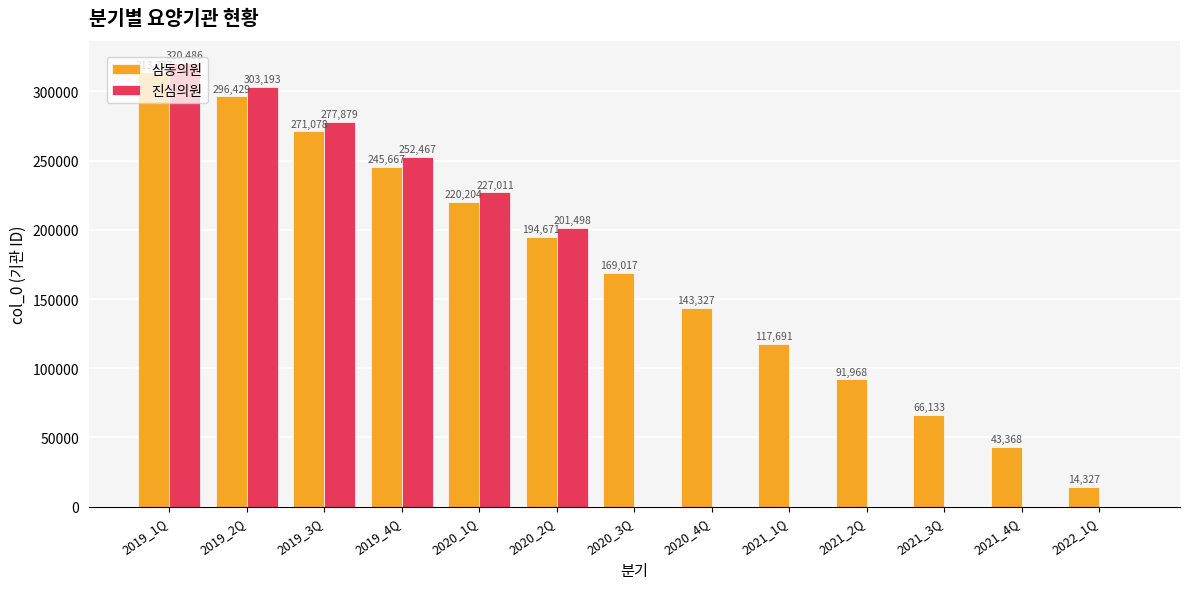

Read the 삼동의원 value at 2019_1Q, to the nearest 10.

313740